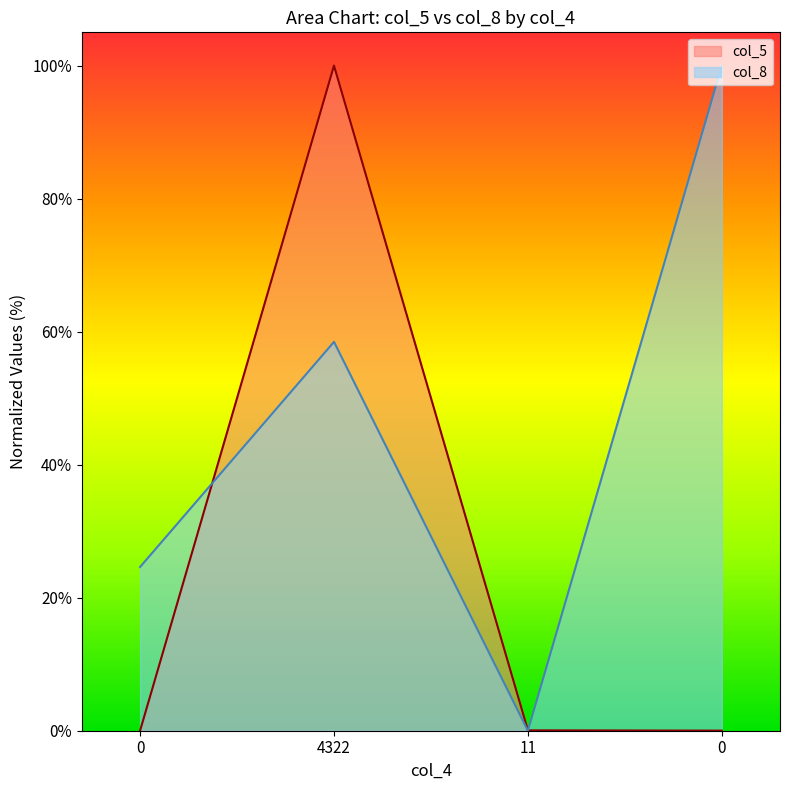

Does the chart display data point markers on the line(s)?

No